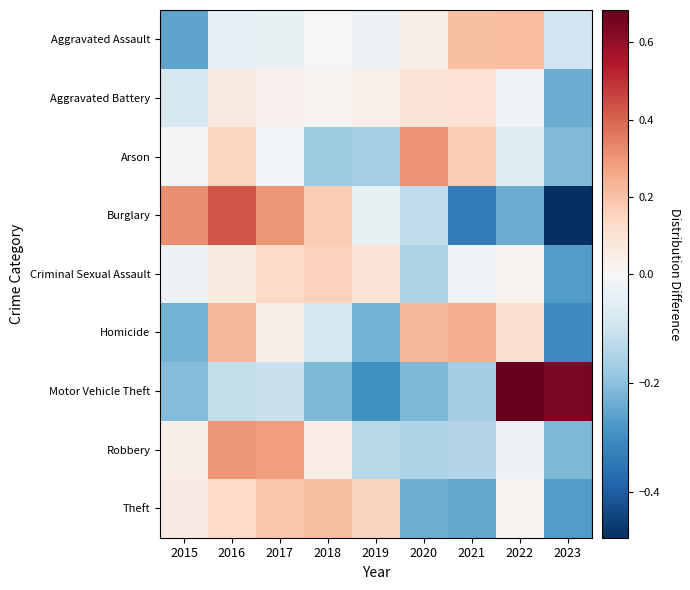

Which has a higher value, 2018 or 2015?

2018